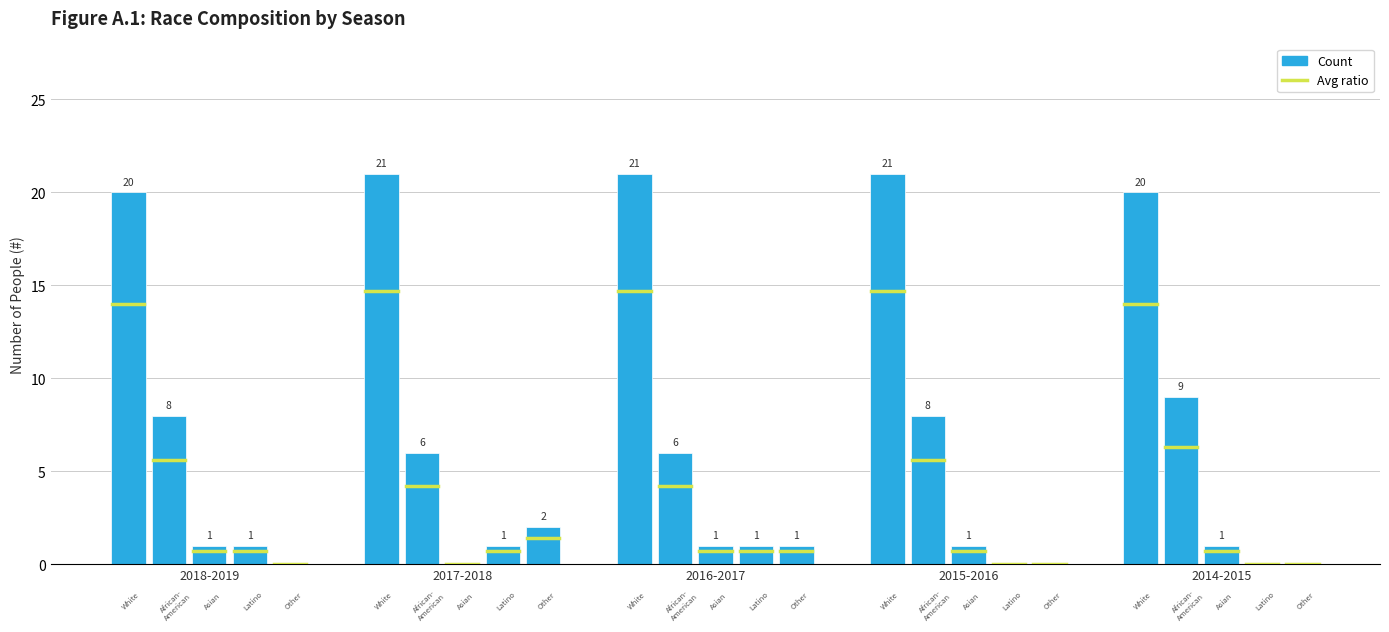

Which has a higher value, 2015-2016 or 2014-2015?

2015-2016